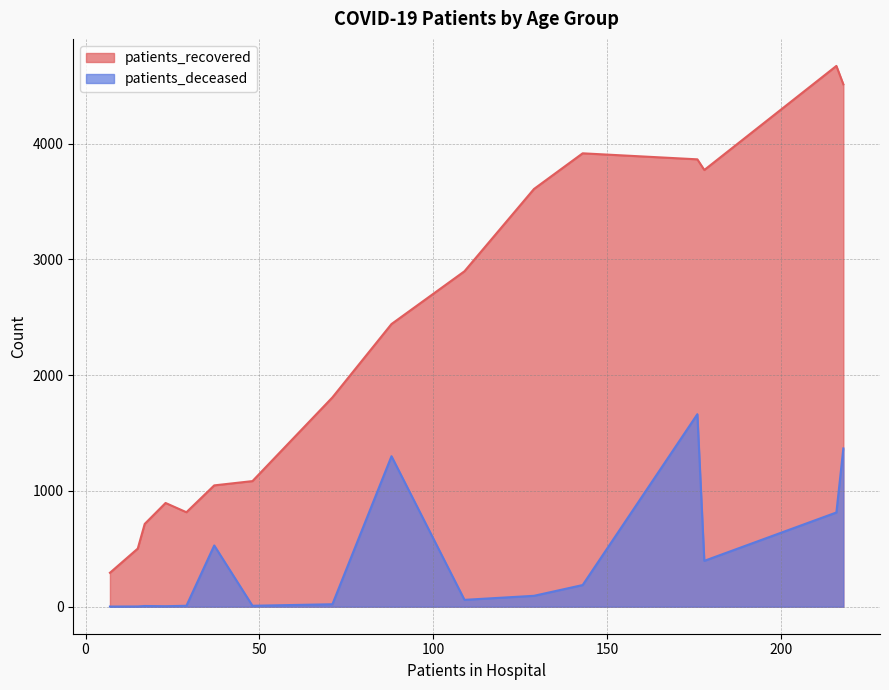

True or false: patients_deceased and patients_recovered cross at least once.

False